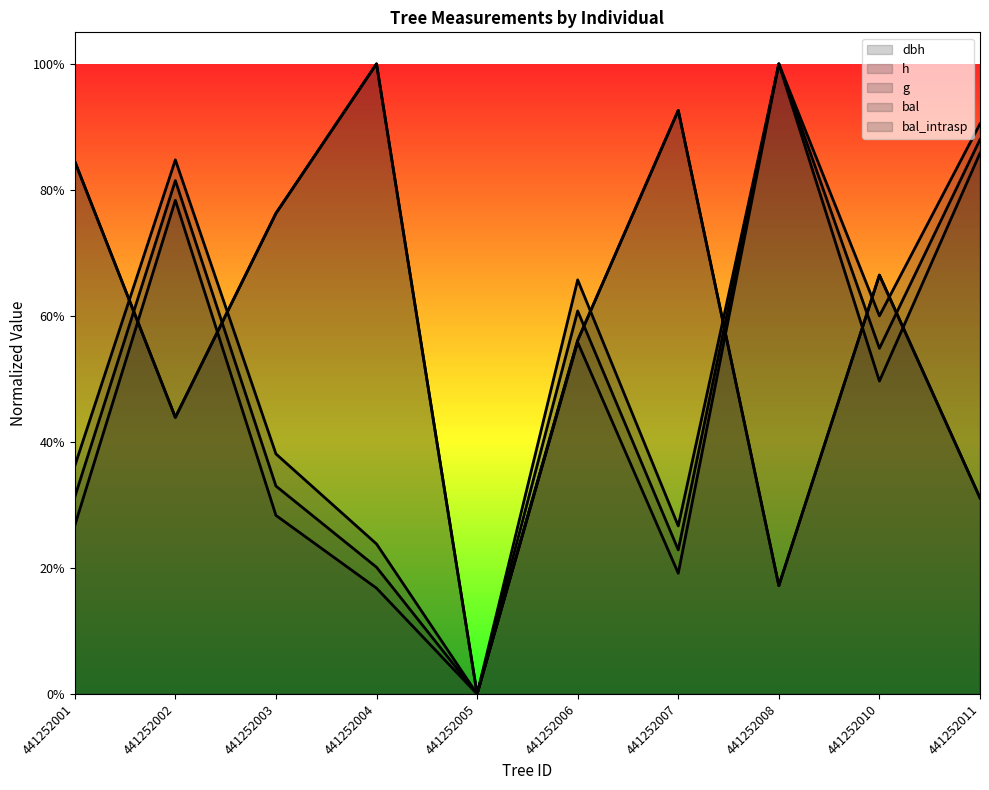

Which series has the largest total across all categories?

bal